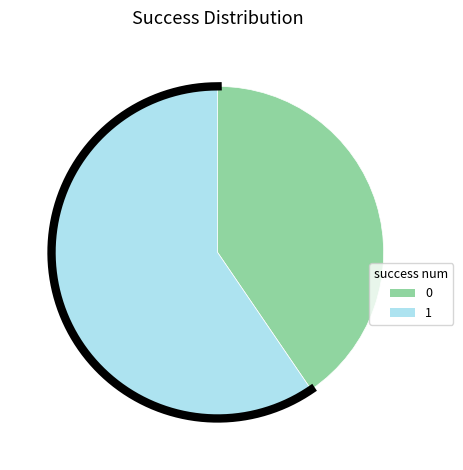

Which slice is the largest?

1